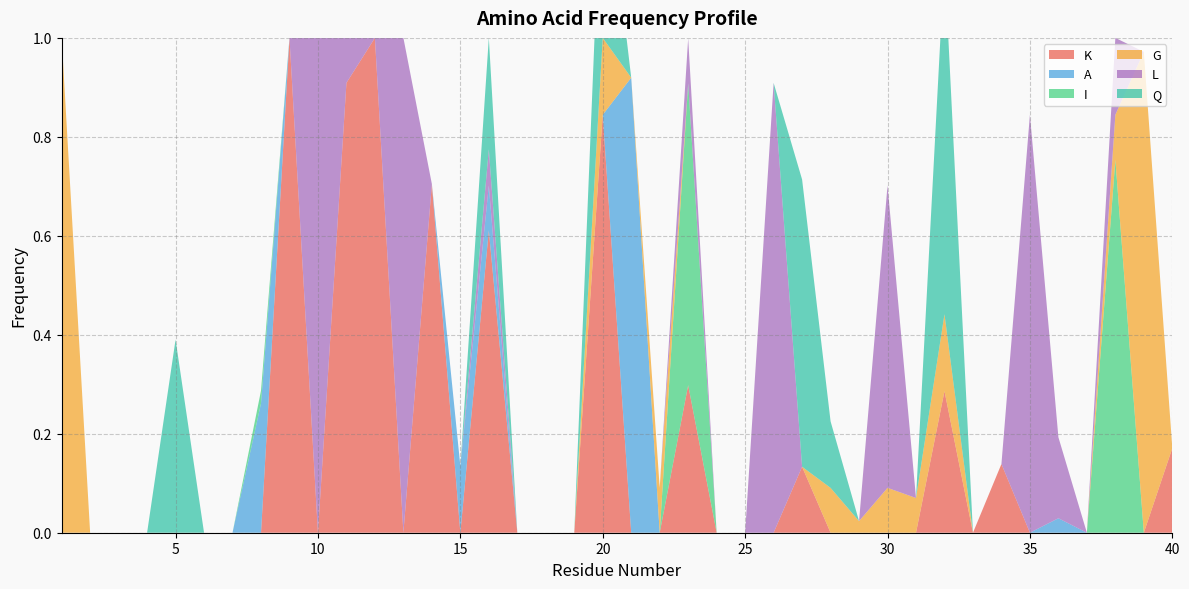

Reading left to right, what are all the values shown in this chart?

K: 1=0.0	2=0.0	3=0.0	4=0.0	5=0.0	6=0.0	7=0.0	8=0.0	9=1.0	10=0.0	11=0.9	12=1.0	13=0.0	14=0.7	15=0.0	16=0.6	17=0.0	18=0.0	19=0.0	20=0.8	21=0.0	22=0.0	23=0.3	24=0.0	25=0.0	26=0.0	27=0.1	28=0.0	29=0.0	30=0.0	31=0.0	32=0.3	33=0.0	34=0.1	35=0.0	36=0.0	37=0.0	38=0.0	39=0.0	40=0.2
A: 1=0.0	2=0.0	3=0.0	4=0.0	5=0.0	6=0.0	7=0.0	8=0.3	9=0.0	10=0.0	11=0.0	12=0.0	13=0.0	14=0.0	15=0.1	16=0.1	17=0.0	18=0.0	19=0.0	20=0.0	21=0.9	22=0.0	23=0.0	24=0.0	25=0.0	26=0.0	27=0.0	28=0.0	29=0.0	30=0.0	31=0.0	32=0.0	33=0.0	34=0.0	35=0.0	36=0.0	37=0.0	38=0.0	39=0.0	40=0.0
I: 1=0.0	2=0.0	3=0.0	4=0.0	5=0.0	6=0.0	7=0.0	8=0.0	9=0.0	10=0.0	11=0.0	12=0.0	13=0.0	14=0.0	15=0.0	16=0.0	17=0.0	18=0.0	19=0.0	20=0.0	21=0.0	22=0.0	23=0.6	24=0.0	25=0.0	26=0.0	27=0.0	28=0.0	29=0.0	30=0.0	31=0.0	32=0.0	33=0.0	34=0.0	35=0.0	36=0.0	37=0.0	38=0.8	39=0.0	40=0.0
G: 1=1.0	2=0.0	3=0.0	4=0.0	5=0.0	6=0.0	7=0.0	8=0.0	9=0.0	10=0.0	11=0.0	12=0.0	13=0.0	14=0.0	15=0.0	16=0.0	17=0.0	18=0.0	19=0.0	20=0.2	21=0.0	22=0.1	23=0.0	24=0.0	25=0.0	26=0.0	27=0.0	28=0.1	29=0.0	30=0.1	31=0.1	32=0.2	33=0.0	34=0.0	35=0.0	36=0.0	37=0.0	38=0.1	39=1.0	40=0.0
L: 1=0.0	2=0.0	3=0.0	4=0.0	5=0.0	6=0.0	7=0.0	8=0.0	9=0.0	10=1.0	11=1.0	12=0.0	13=1.0	14=0.0	15=0.0	16=0.1	17=0.0	18=0.0	19=0.0	20=0.0	21=0.0	22=0.0	23=0.1	24=0.0	25=0.0	26=0.9	27=0.0	28=0.0	29=0.0	30=0.6	31=0.0	32=0.0	33=0.0	34=0.0	35=0.8	36=0.2	37=0.0	38=0.2	39=0.0	40=0.0
Q: 1=0.0	2=0.0	3=0.0	4=0.0	5=0.4	6=0.0	7=0.0	8=0.0	9=0.0	10=0.0	11=0.0	12=0.0	13=0.0	14=0.0	15=0.0	16=0.2	17=0.0	18=0.0	19=0.0	20=0.4	21=0.0	22=0.0	23=0.0	24=0.0	25=0.0	26=0.0	27=0.6	28=0.1	29=0.0	30=0.0	31=0.0	32=0.7	33=0.0	34=0.0	35=0.0	36=0.0	37=0.0	38=0.0	39=0.0	40=0.0